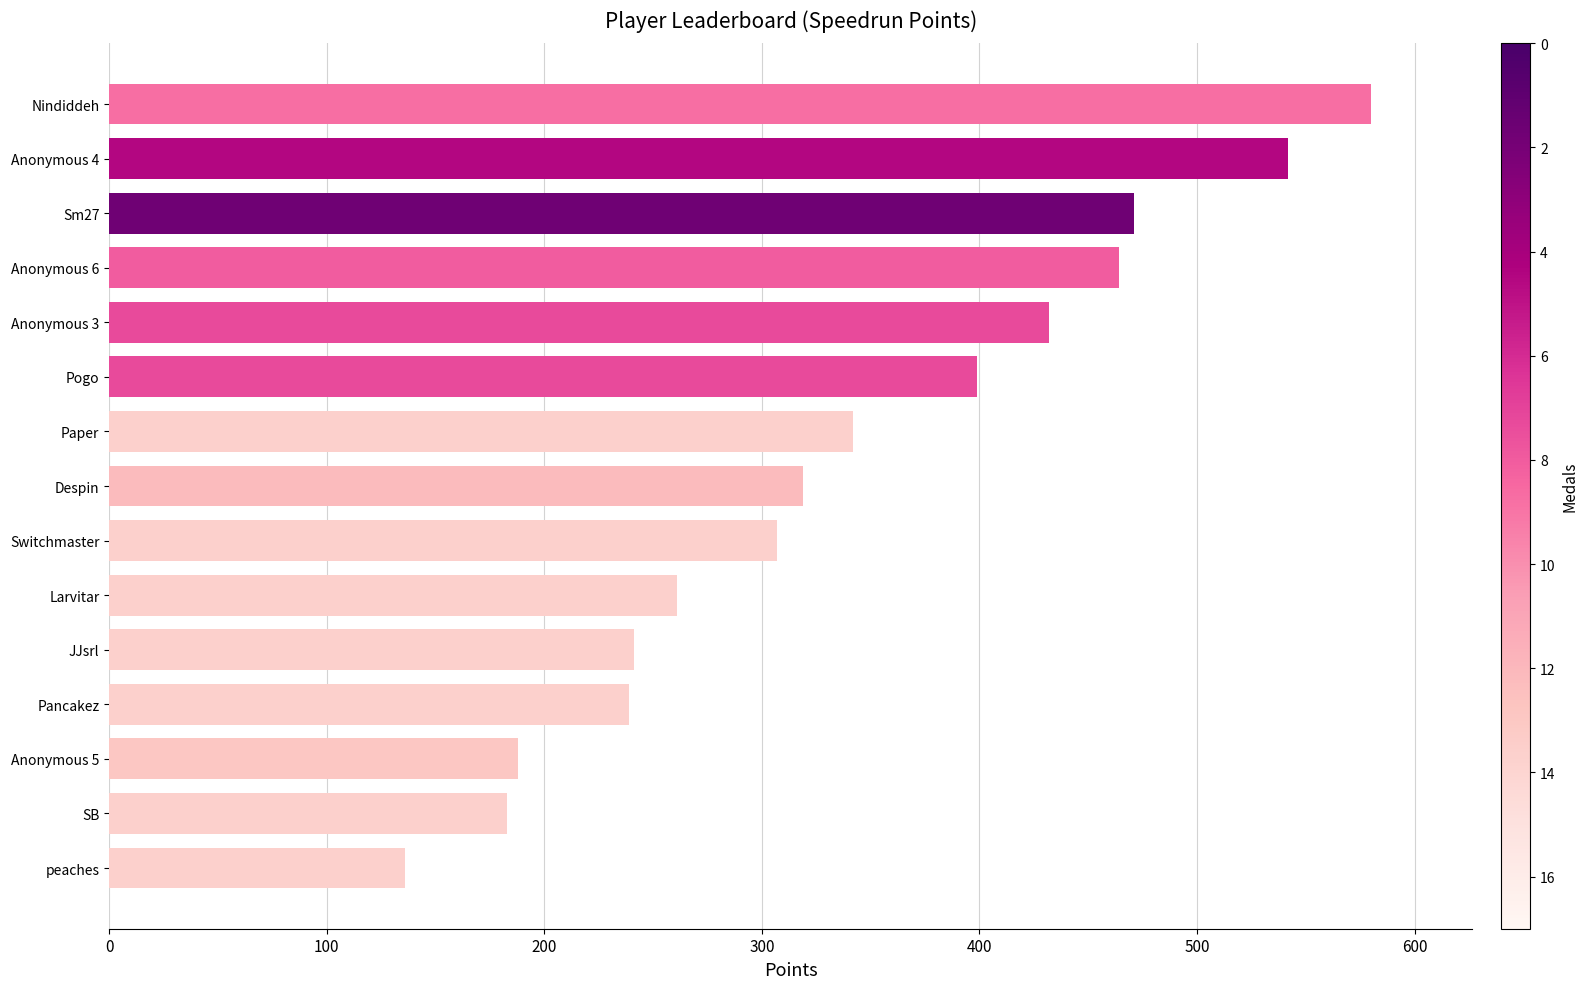

What is the sum of all values?

5104